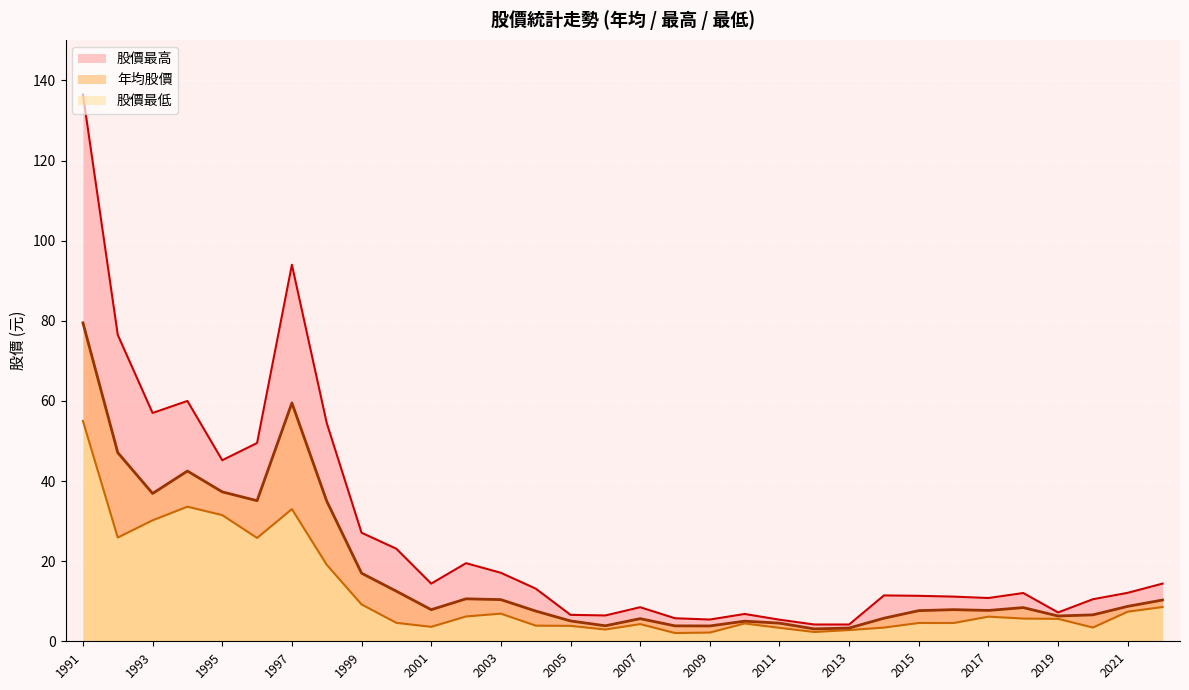

What is the difference between the 年均股價 values at 2020 and 2005?

1.5